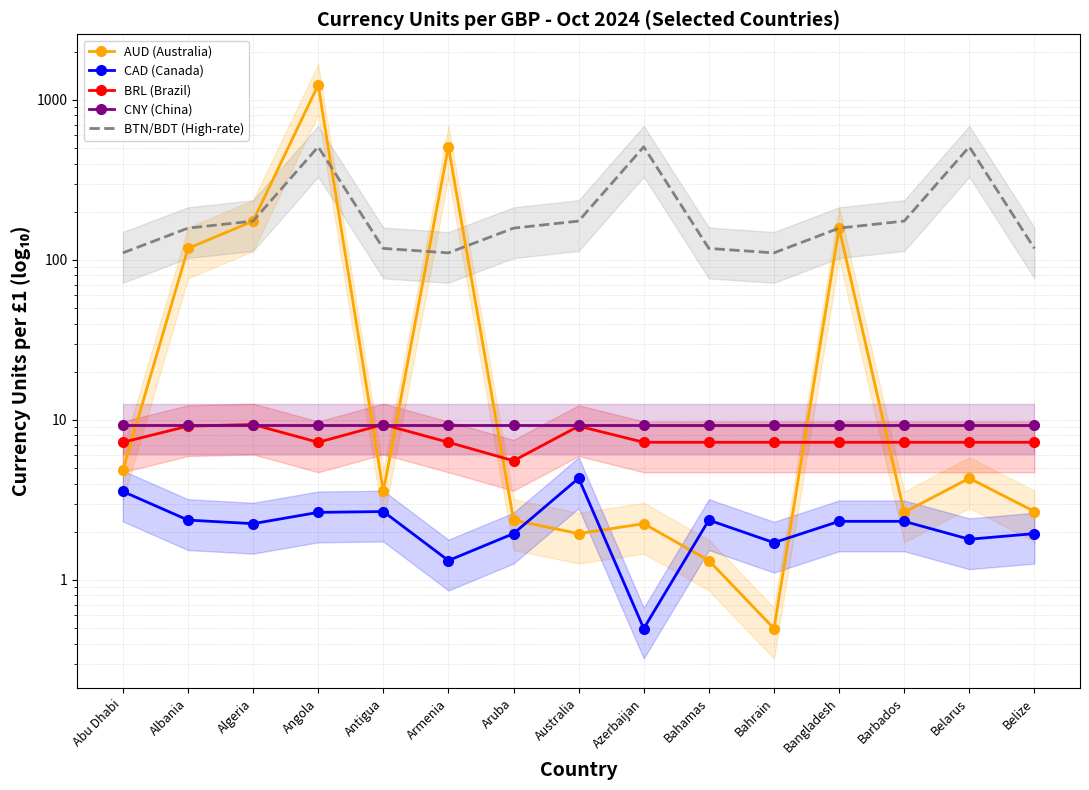

What is the value of the AUD (Australia) point at the 2nd from the left?

117.9